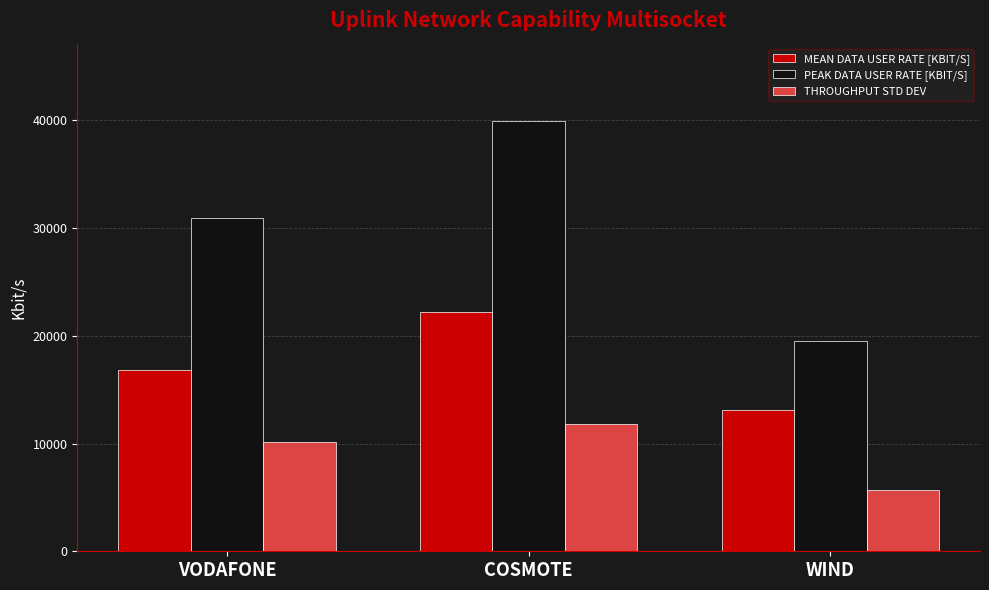

Which series has the largest range (max minus min)?

PEAK DATA USER RATE [KBIT/S]